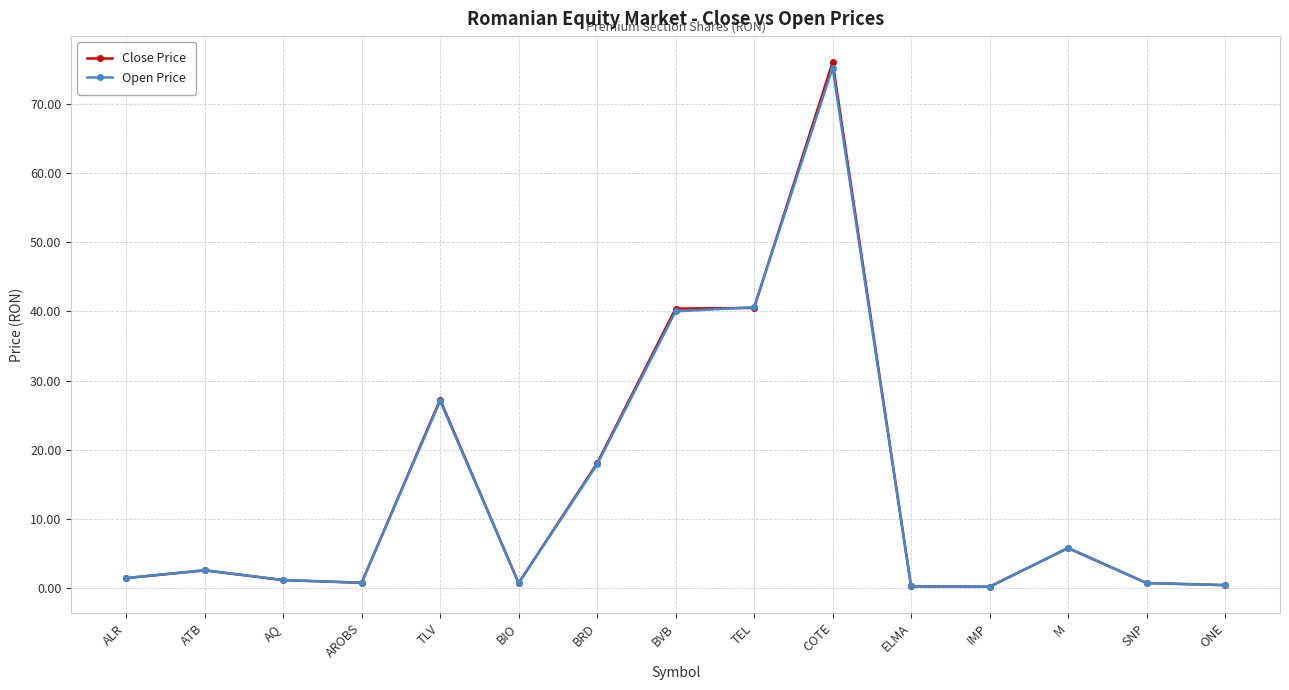

At how many categories does at least one series exceed 41?

1